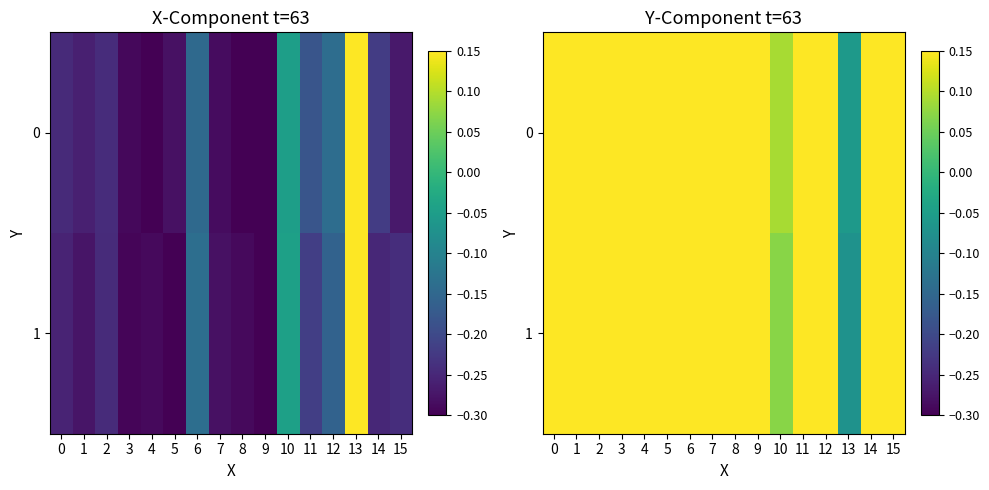

What is the minimum value for 0?

-0.1